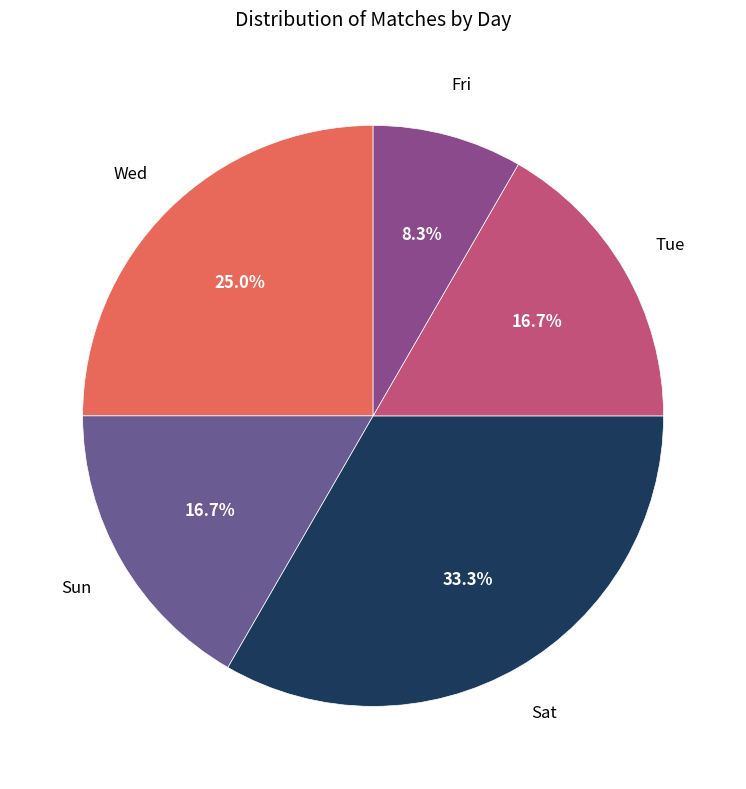

How many segments does this pie chart have?

5